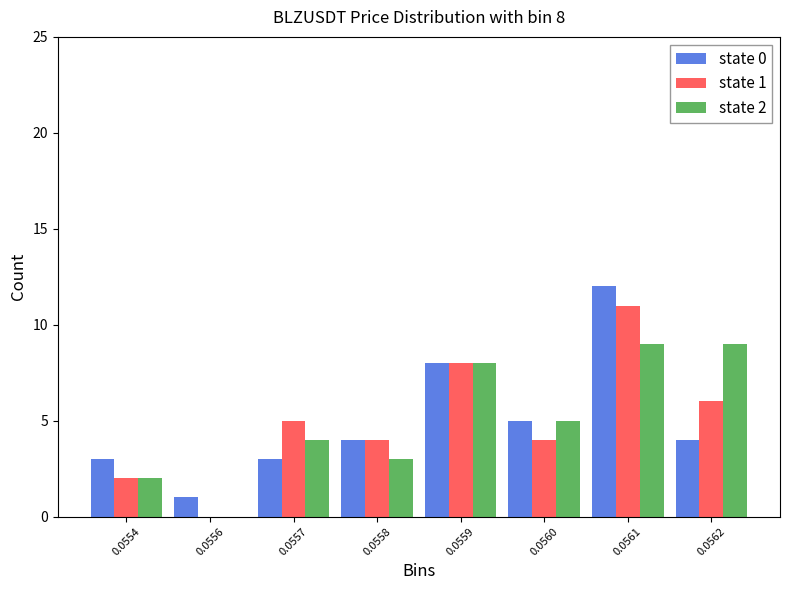

Reading right to left, transcribe all the data shown in this chart.

state 0: 0.0562=4	0.0561=12	0.0560=5	0.0559=8	0.0558=4	0.0557=3	0.0556=1	0.0554=3
state 1: 0.0562=6	0.0561=11	0.0560=4	0.0559=8	0.0558=4	0.0557=5	0.0556=0	0.0554=2
state 2: 0.0562=9	0.0561=9	0.0560=5	0.0559=8	0.0558=3	0.0557=4	0.0556=0	0.0554=2